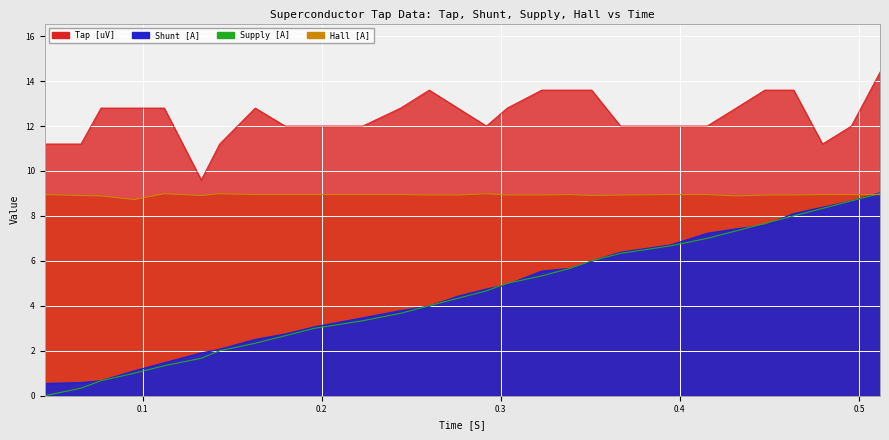

After their last crossing, which series has the higher values: Hall [A] or Supply [A]?

Supply [A]